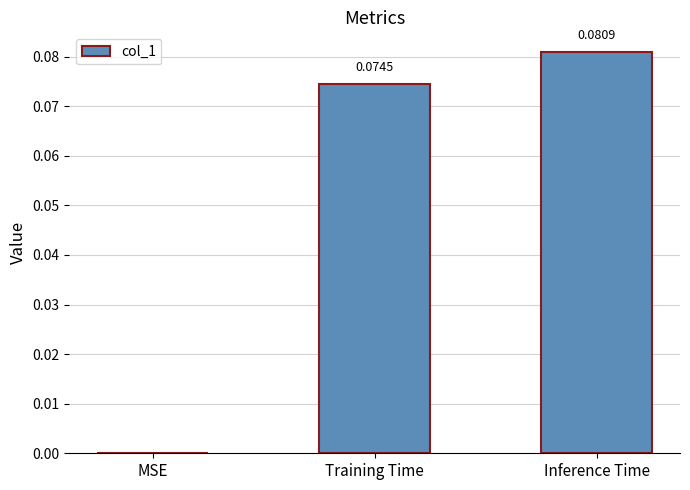

Which has a higher value, MSE or Inference Time?

Inference Time